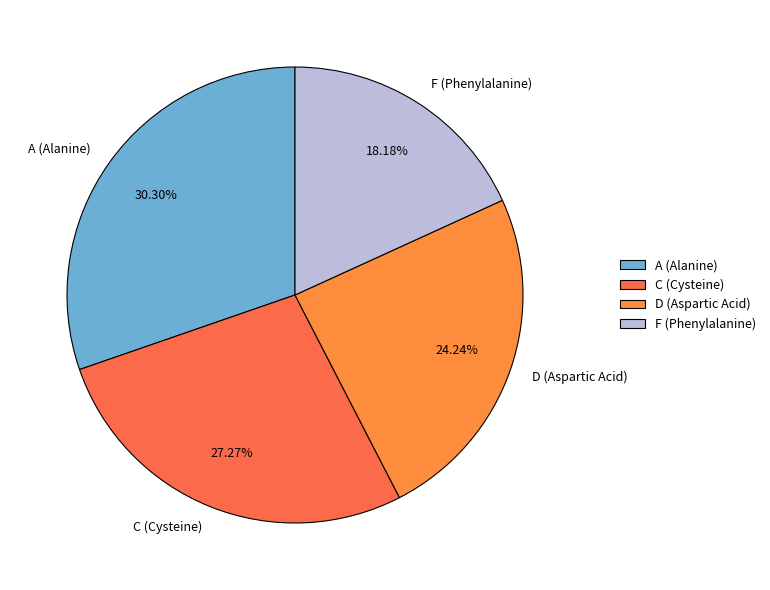

Between D (Aspartic Acid) and C (Cysteine), which is larger?

C (Cysteine)